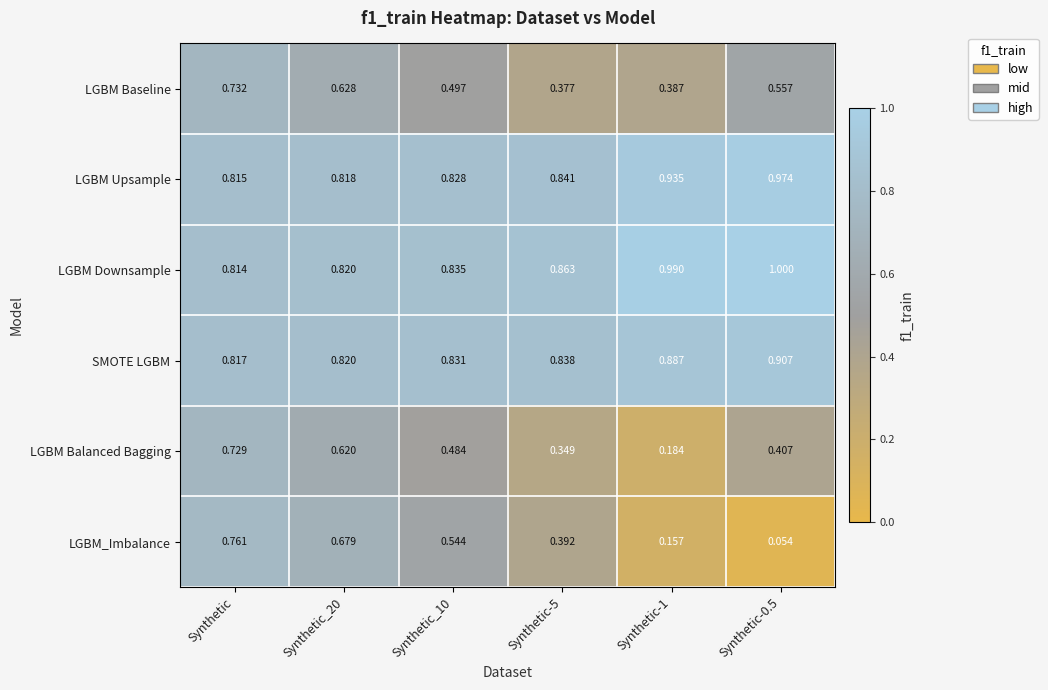

At which label does LGBM Baseline reach its peak?

Synthetic